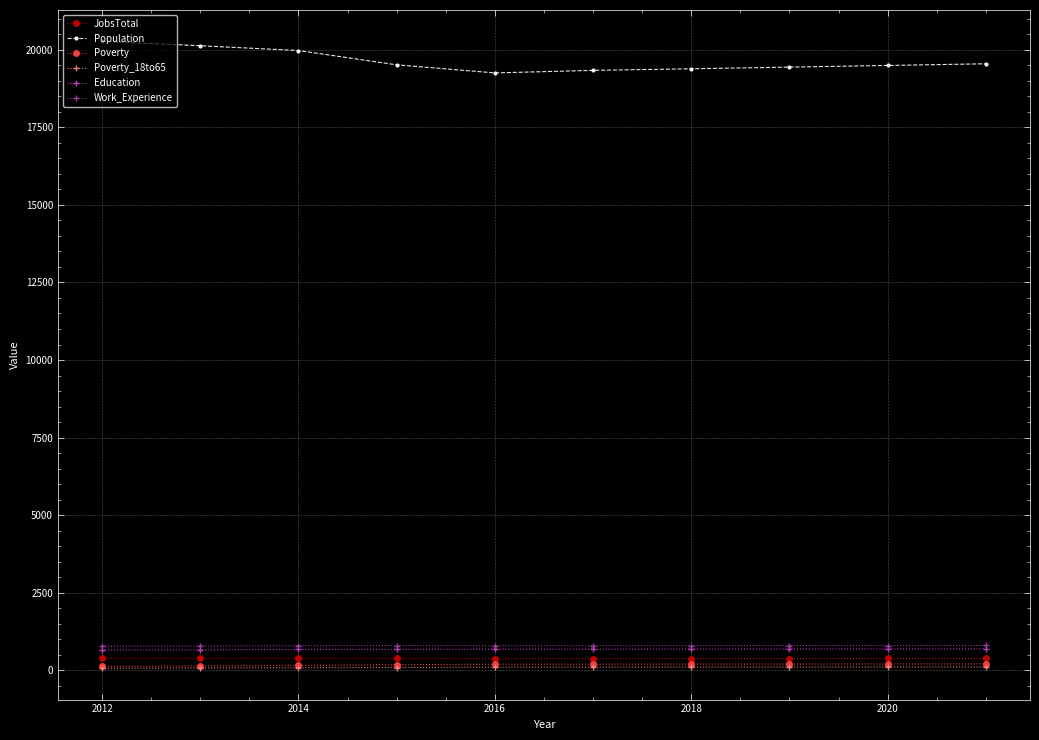

What are all the series names shown in the legend?

JobsTotal, Population, Poverty, Poverty_18to65, Education, Work_Experience